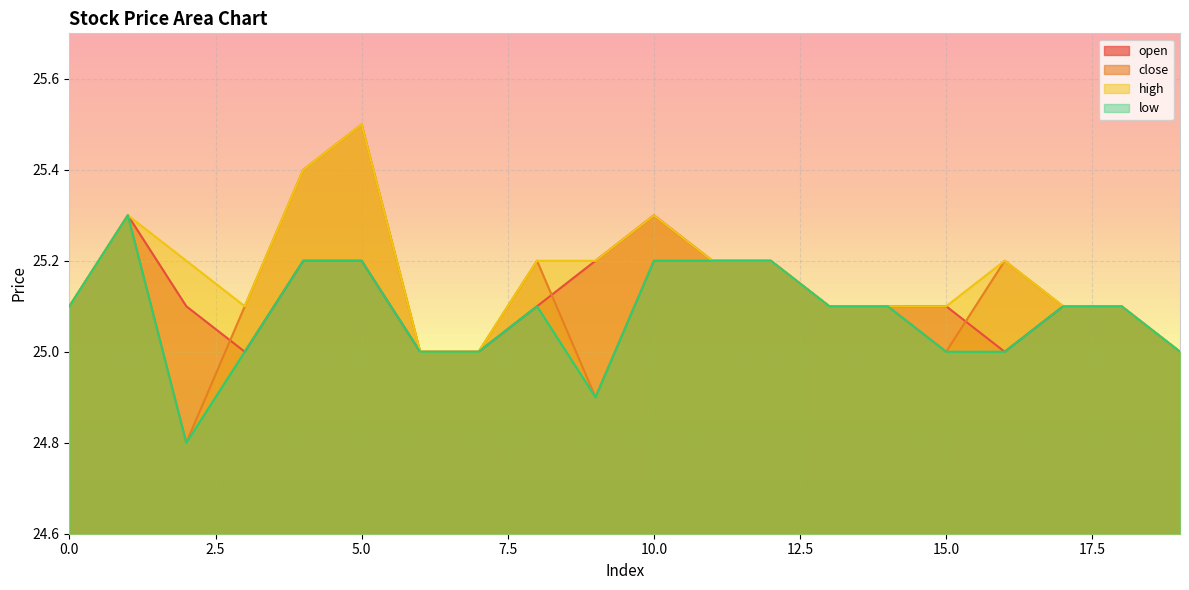

True or false: high and low intersect in this chart.

False